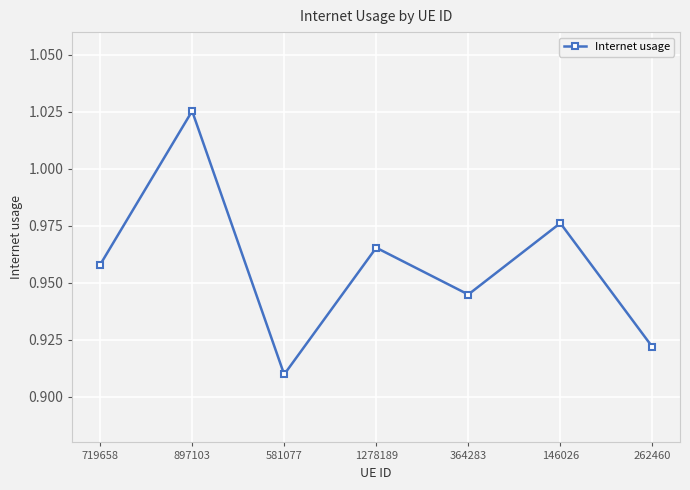

List the labels in order of value, largest first.

897103, 146026, 1278189, 719658, 364283, 262460, 581077